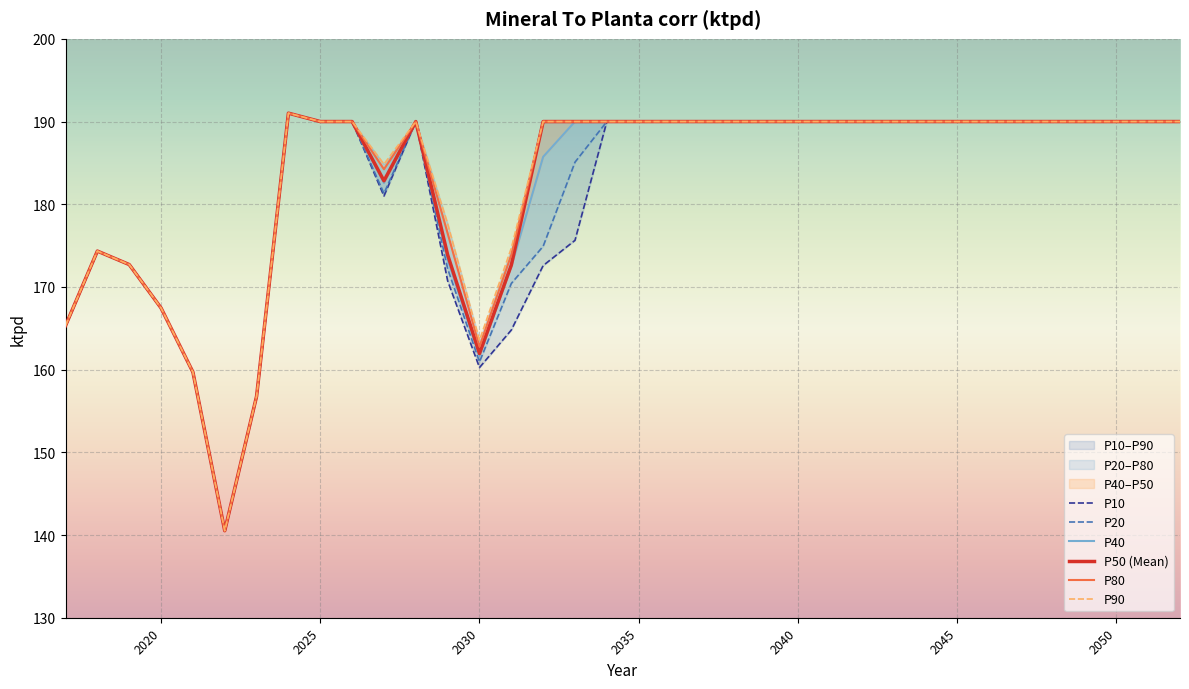

The value of P80 at 2040 is 291.8. True or false?

False